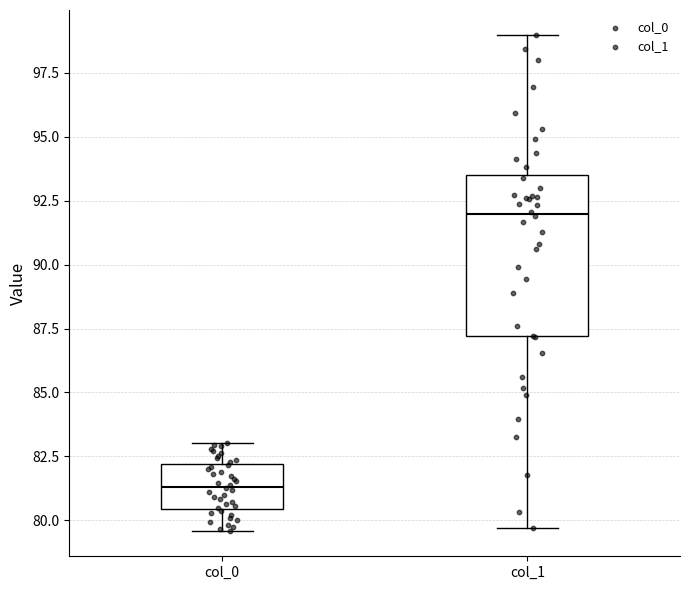

Where does the median line of the box for col_0 sit on the y-axis? The values are not printed on the chart, so give them approximately, as read against the axis.

81.5